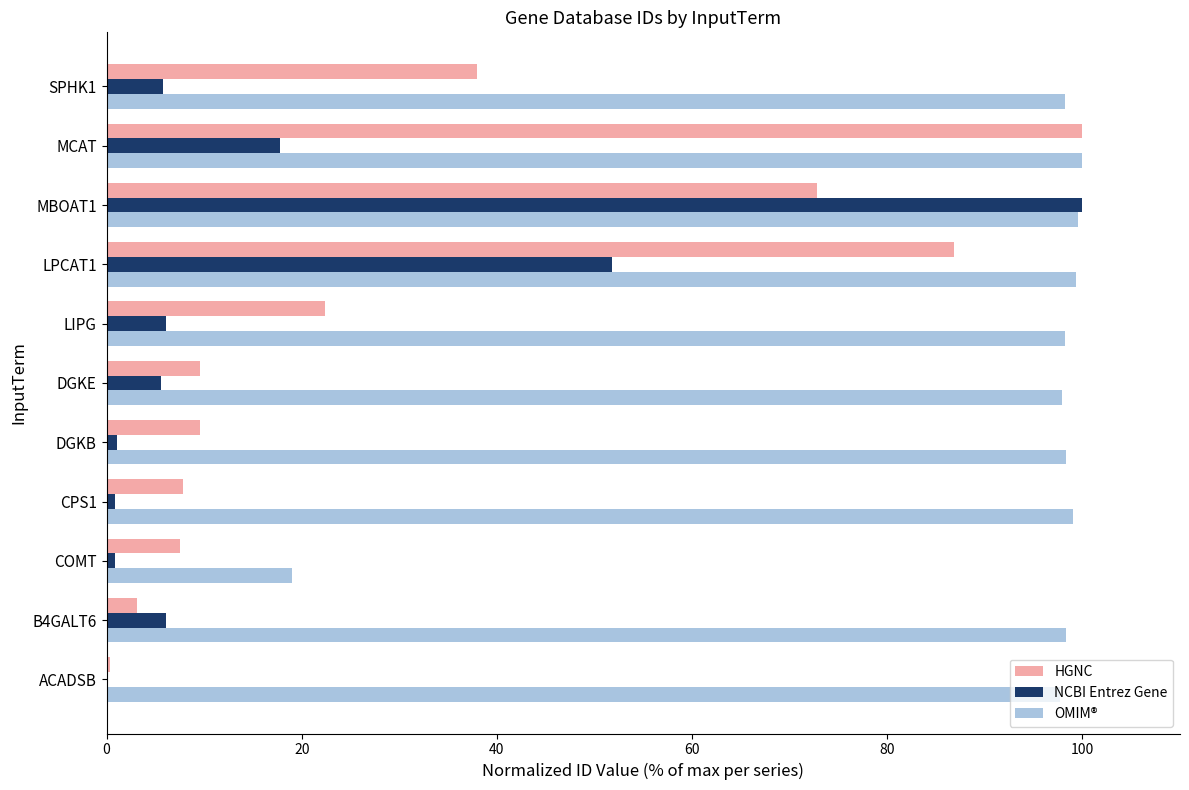

What are all the series names shown in the legend?

HGNC, NCBI Entrez Gene, OMIM®